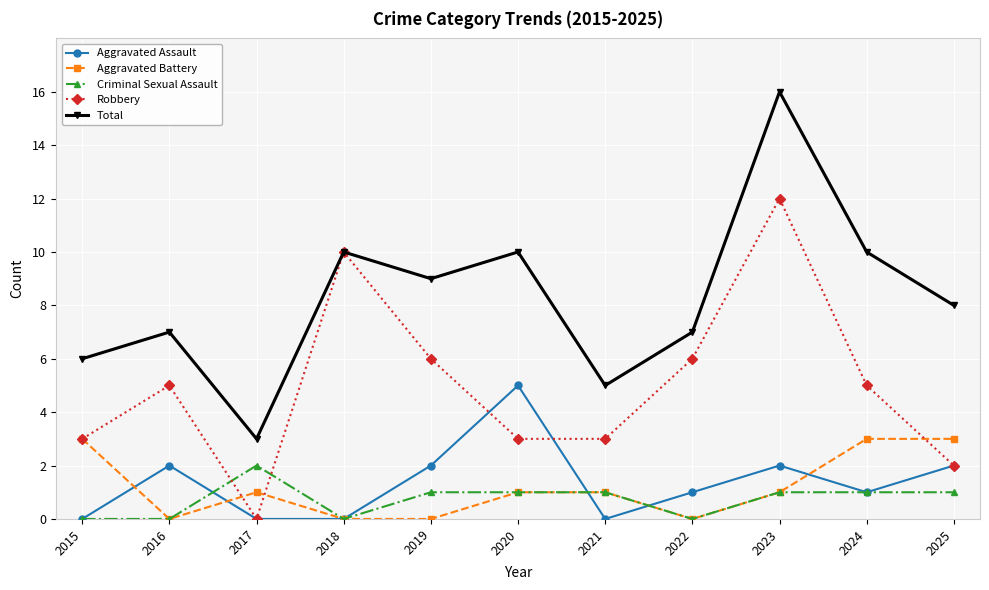

What is the difference between the highest and lowest values at 2022?

7